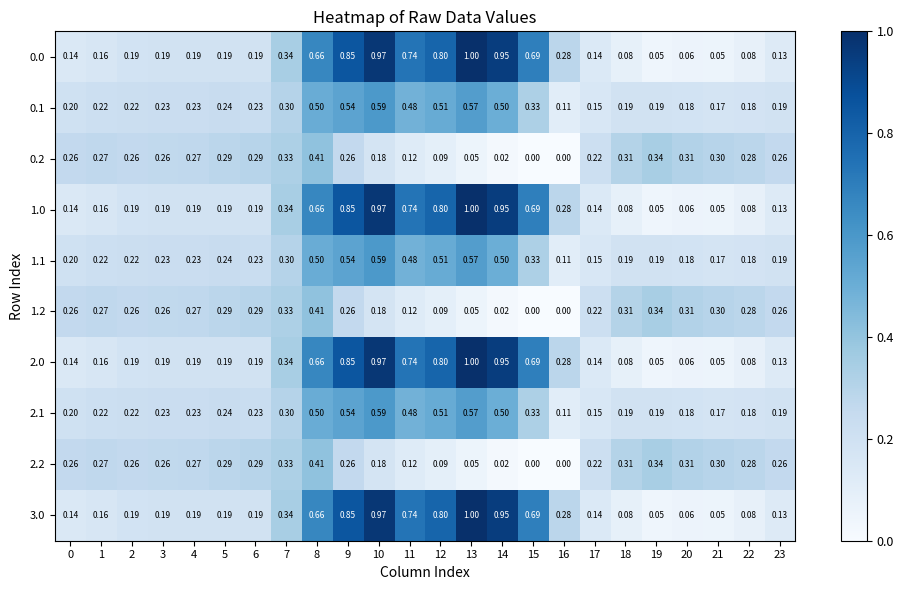

What is the spread (max minus min) of values at 5?

0.1